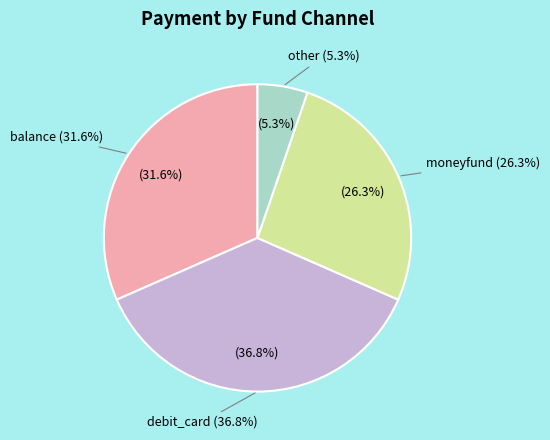

Is there a majority slice in this chart?

No